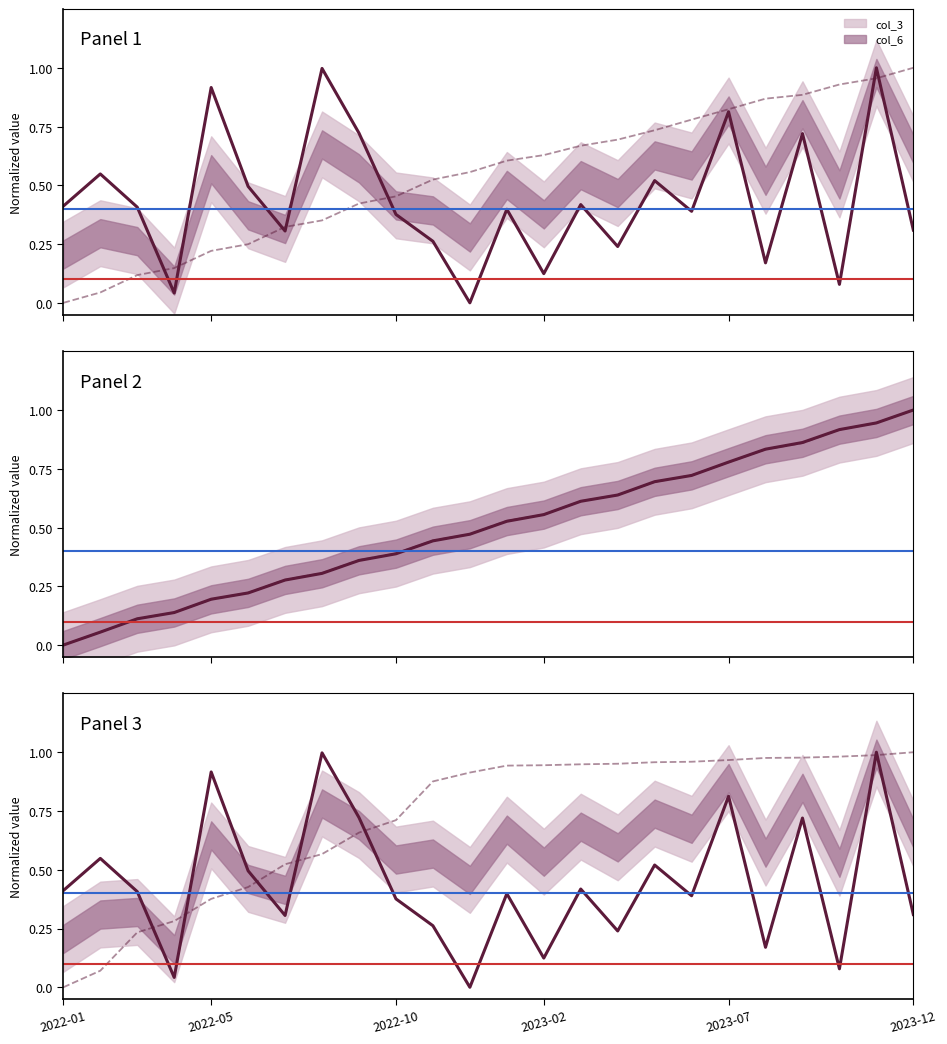

Is the value of col_6 at 7 greater than the value of col_3 at 8?

No